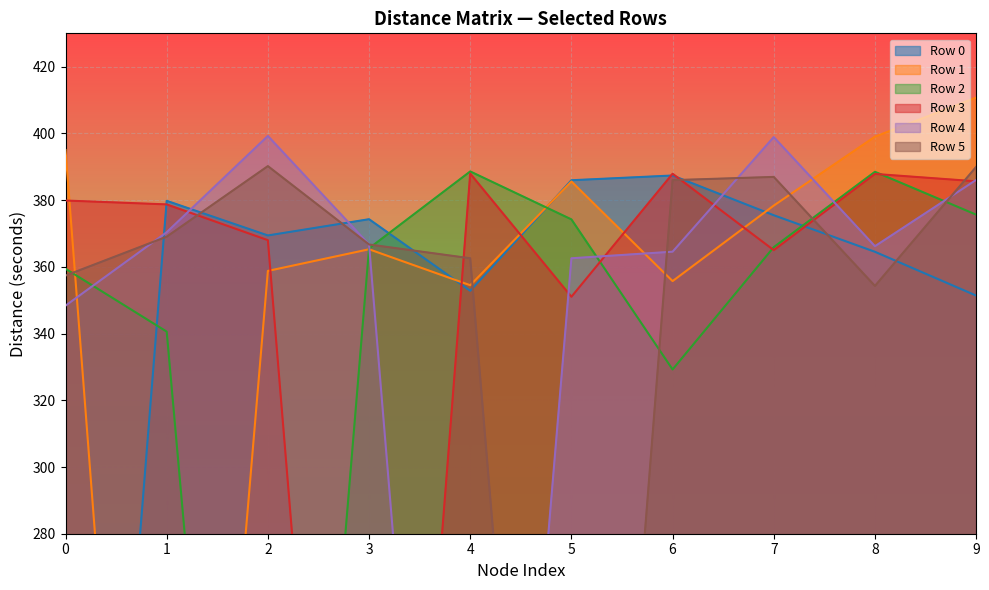

How many times do 0 and 5 cross each other?

8